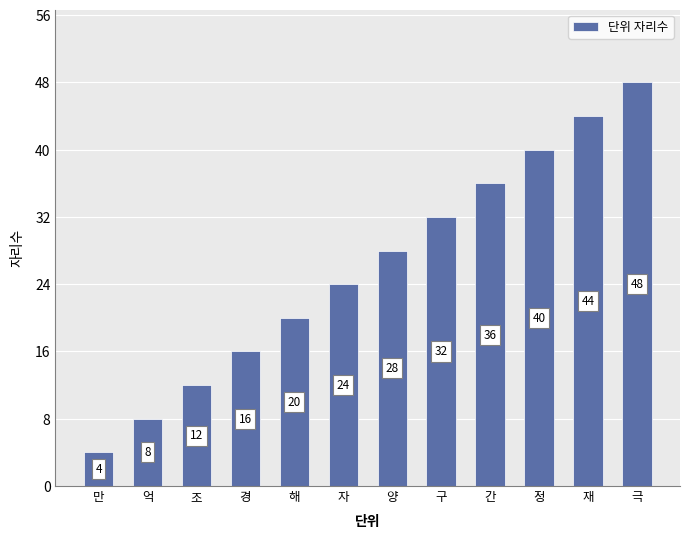

Is it true that the value at 조 is 12?

True